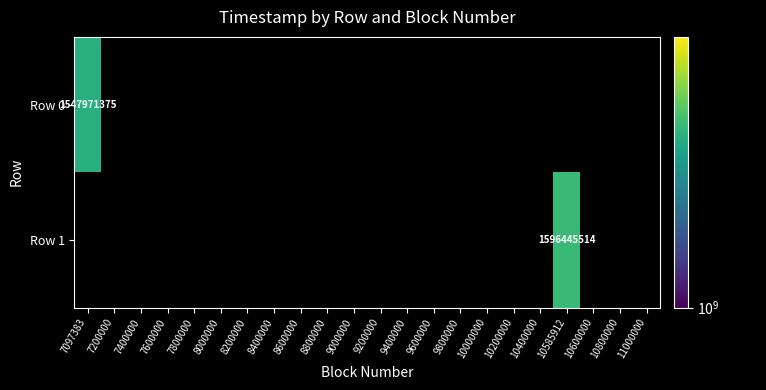

Between 7600000 and 7800000, which is larger?

7600000